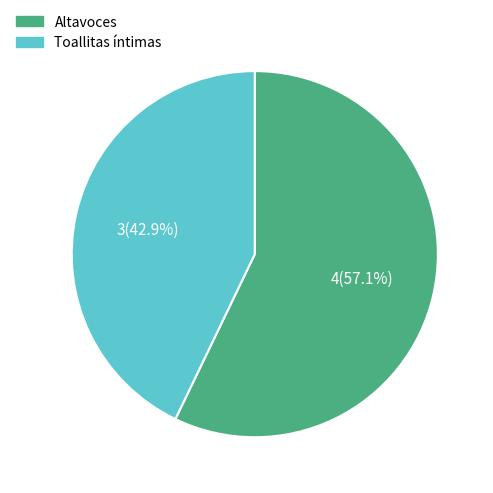

True or false: Toallitas íntimas accounts for 43% of the total.

True